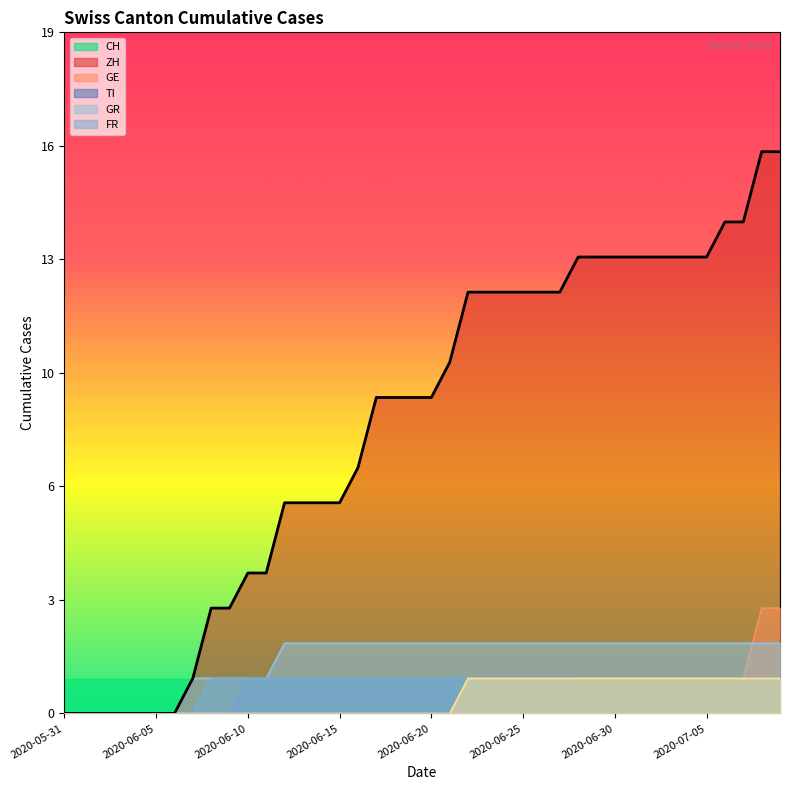

True or false: GE has a value of 1 at 2020-07-07.

True